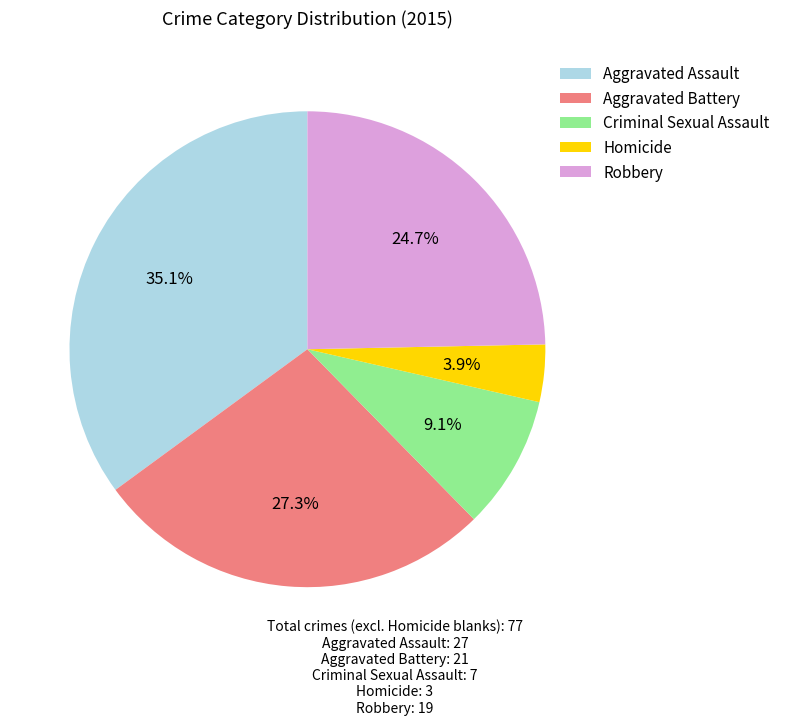

How much of the chart is everything except Aggravated Assault?

64.9%